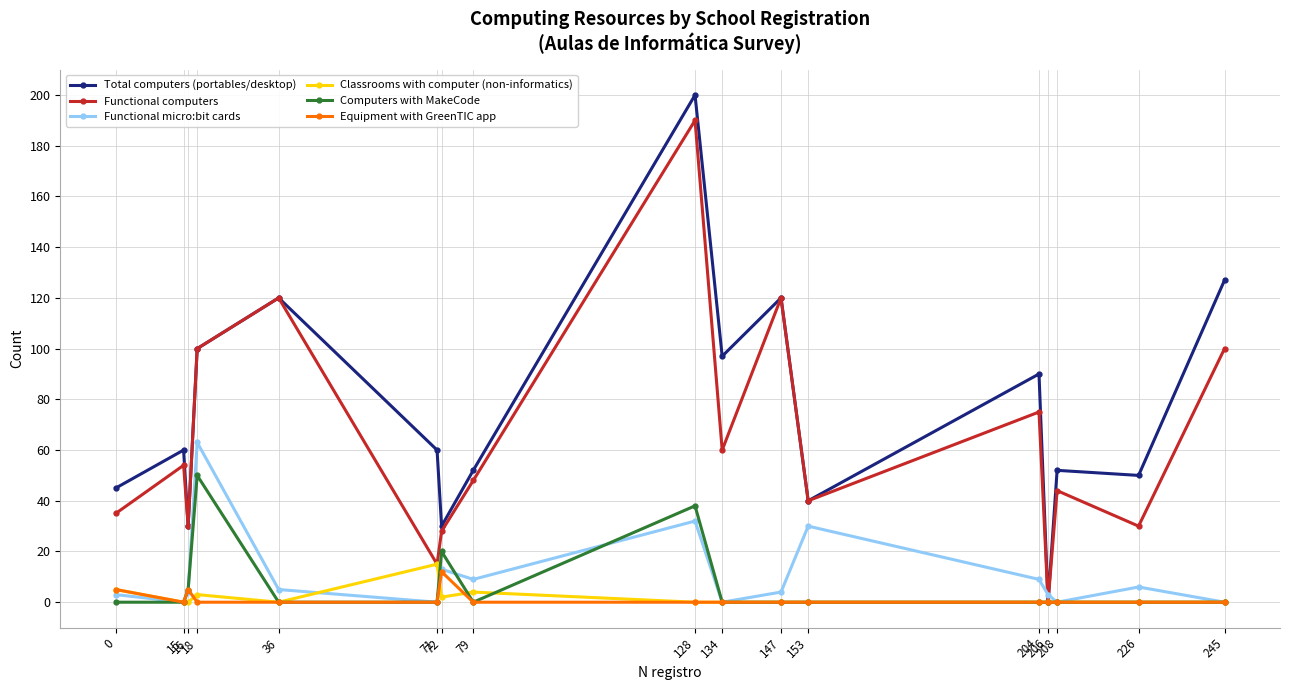

What is the spread (max minus min) of values at 153?

40